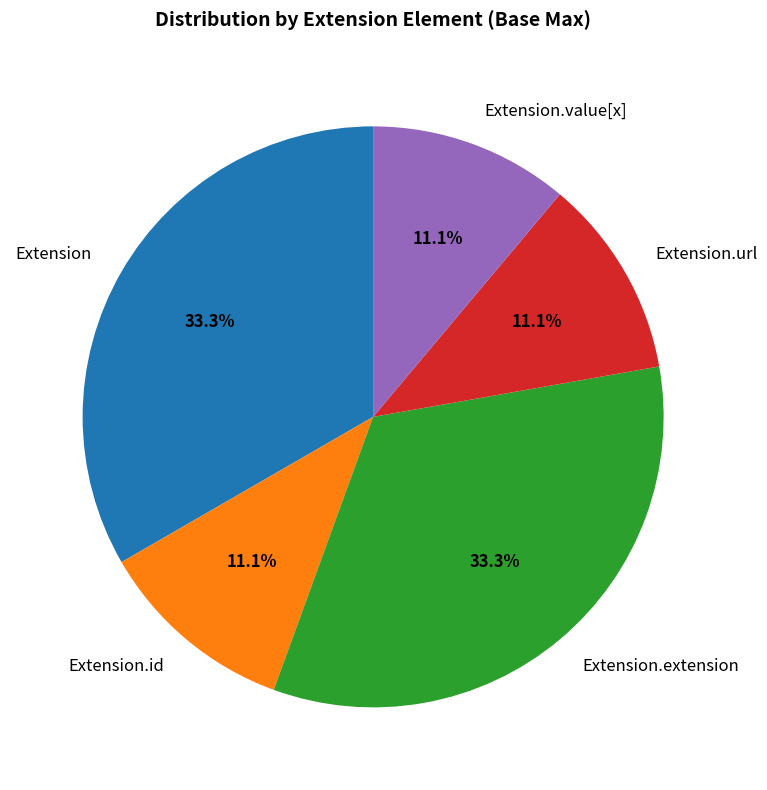

To the nearest percent, what is the average slice percentage?

20%